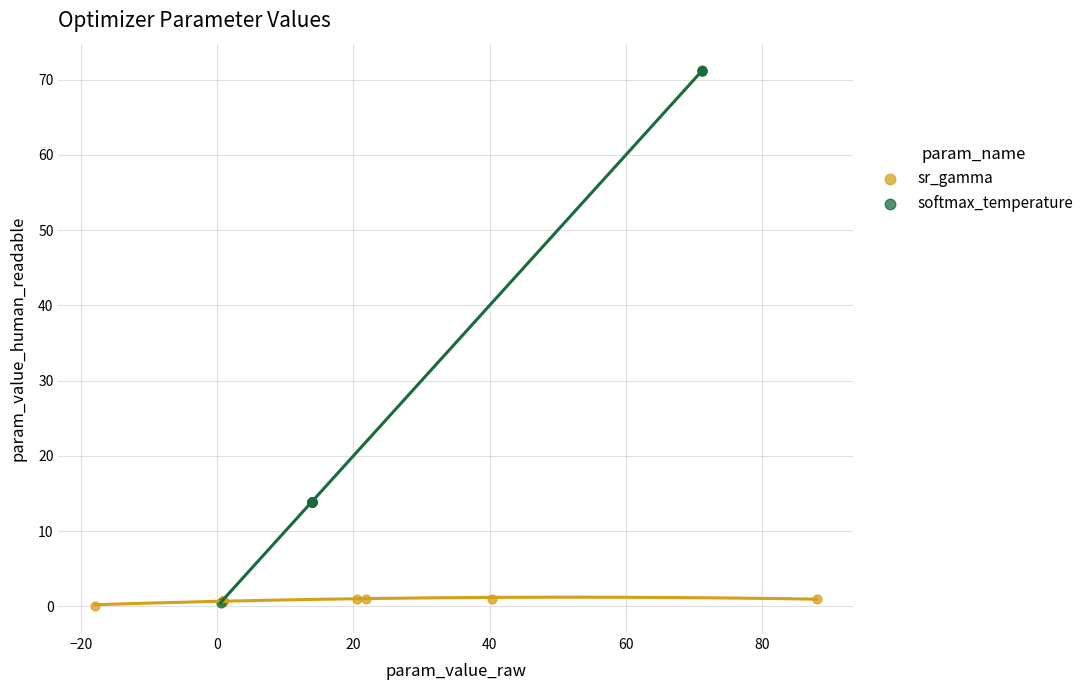

Which series has the widest spread of Y values?

softmax_temperature